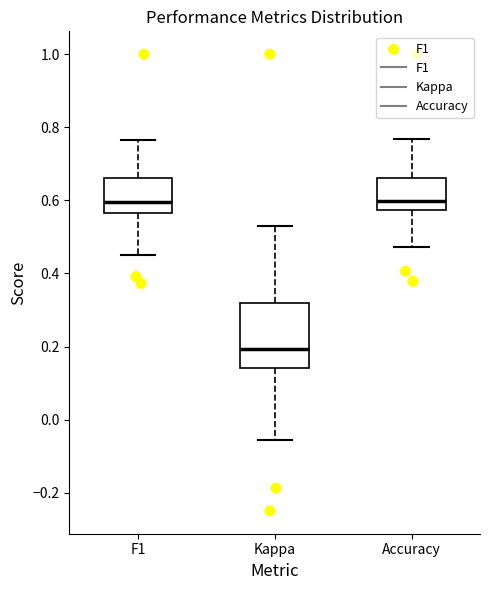

Which box has the lowest median line?

Kappa